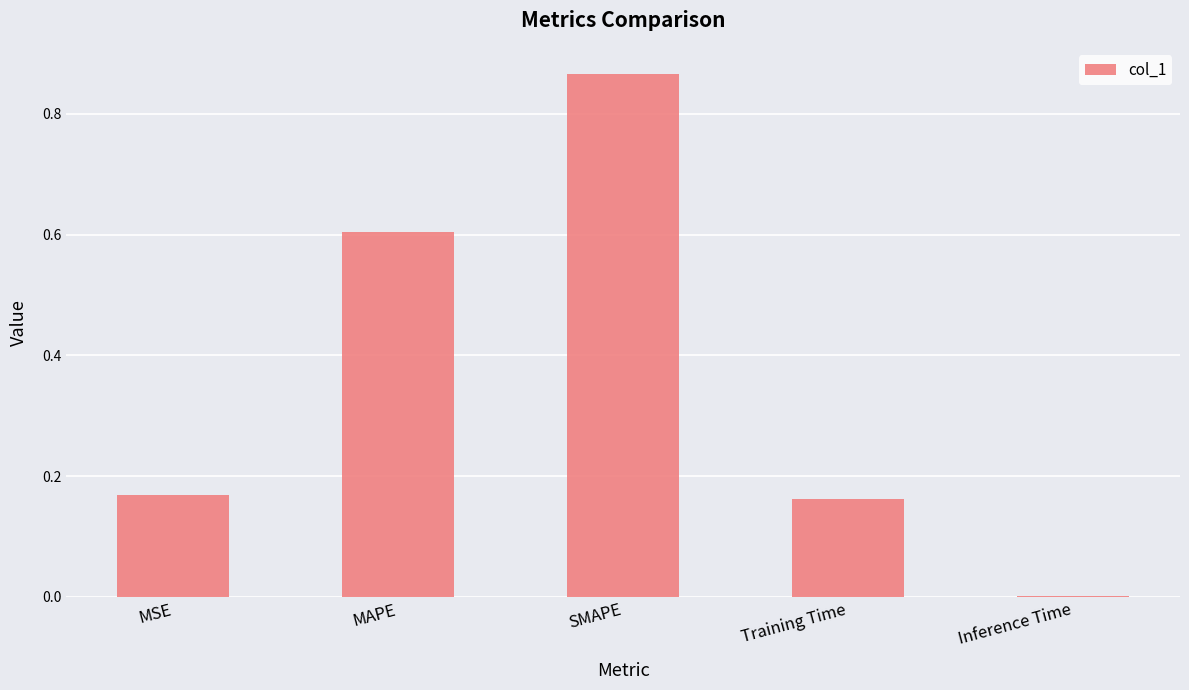

What is the change in value from MAPE to Inference Time?

-0.6